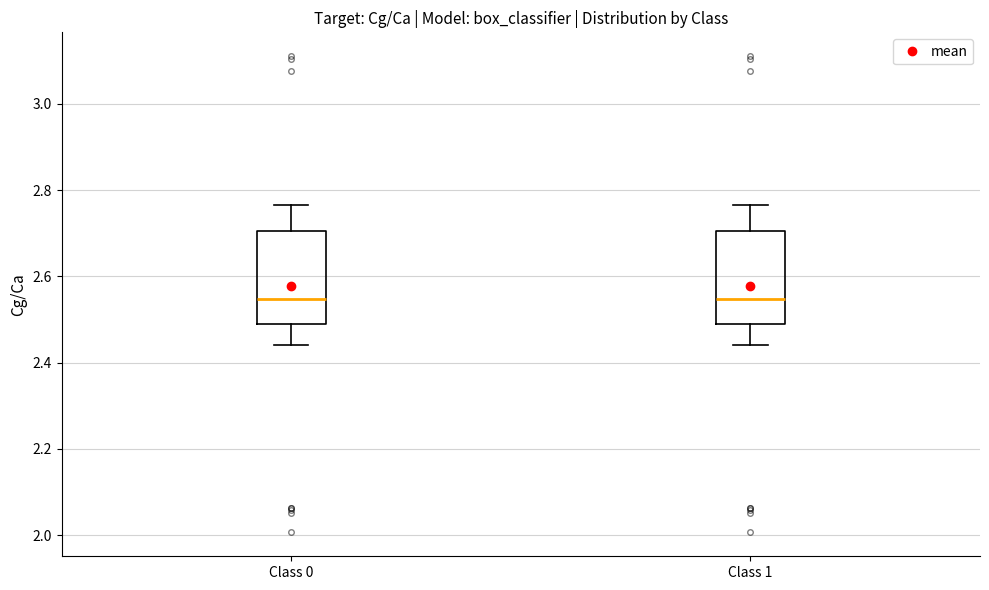

Reading left to right, transcribe this box plot: for each box, give where its median line is, the range the box spans, and where its two whiskers end, as read against the y-axis. The values are not printed on the chart, so give them approximately, as read against the axis.

Class 0: median 2.54, box 2.50 to 2.70, whiskers 2.44 to 2.76
Class 1: median 2.54, box 2.50 to 2.70, whiskers 2.44 to 2.76